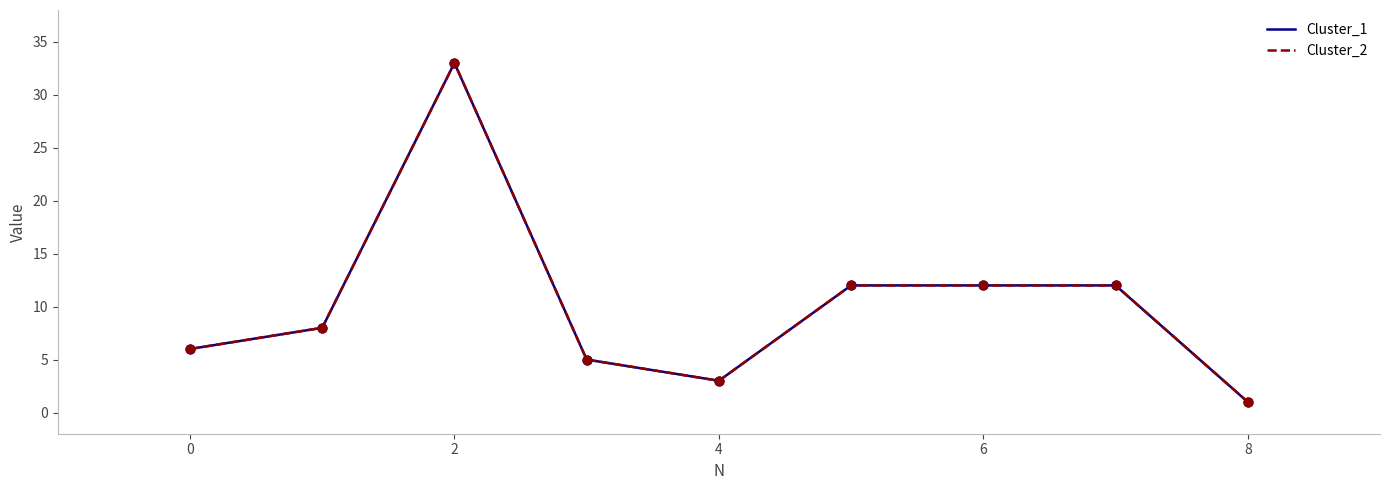

Is this an area chart (filled region under the line)?

No